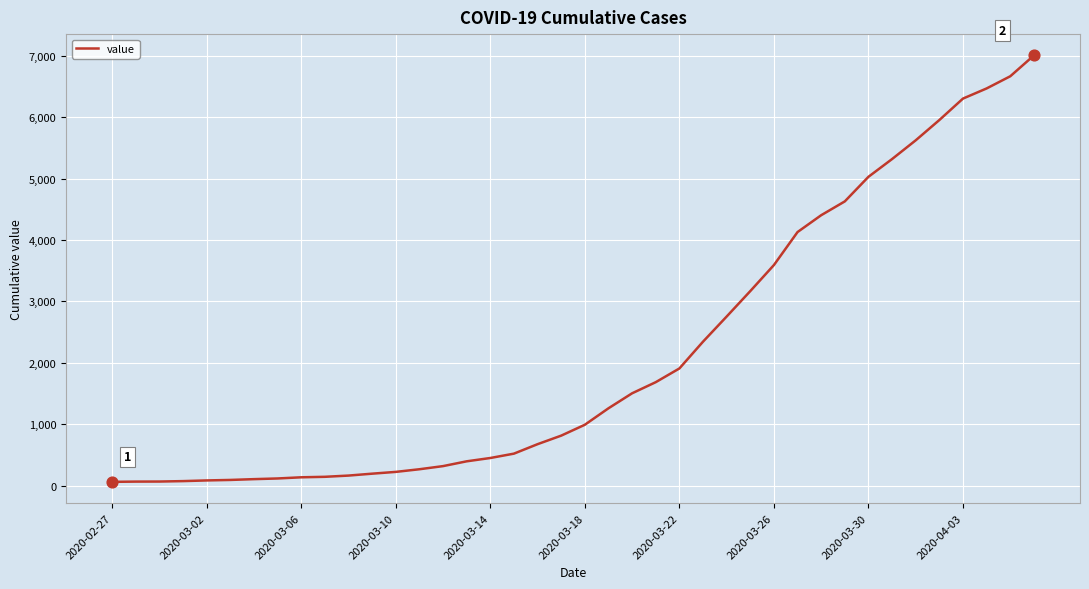

What is the greatest value displayed?

7003